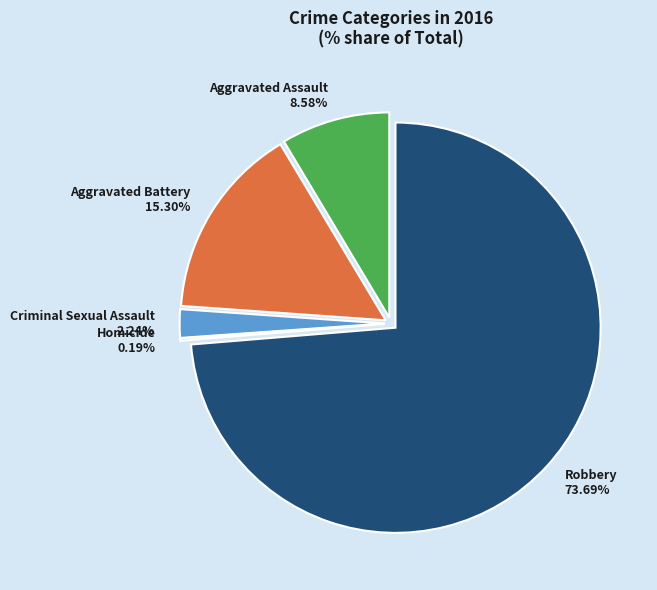

To the nearest percent, what is the combined percentage of Homicide and Aggravated Assault?

9%